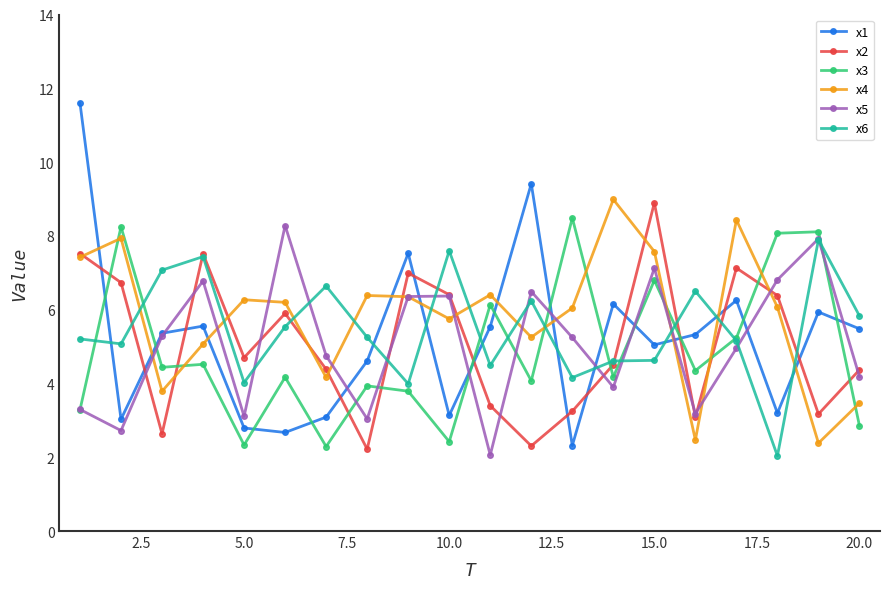

Which series has the largest range (max minus min)?

x1